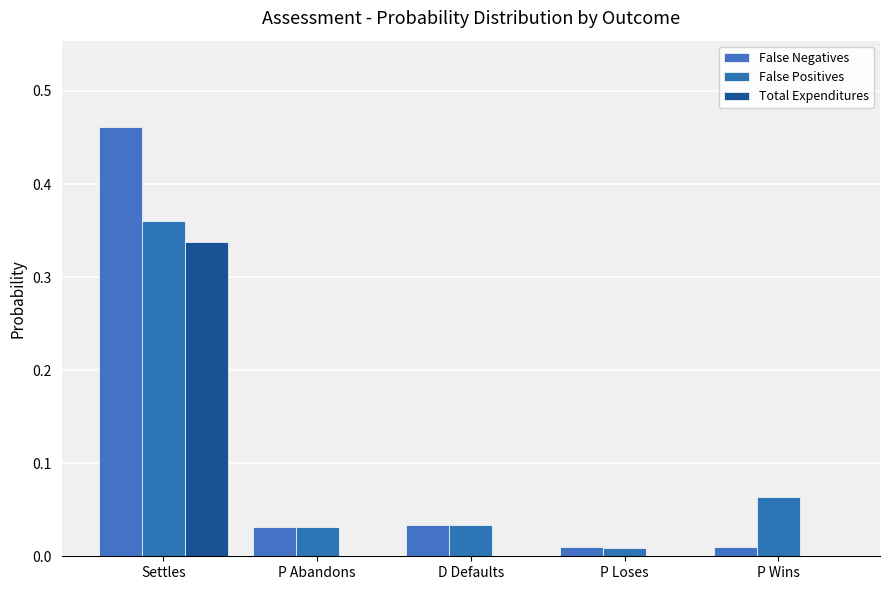

Are the bars grouped side by side (vs. stacked)?

Yes